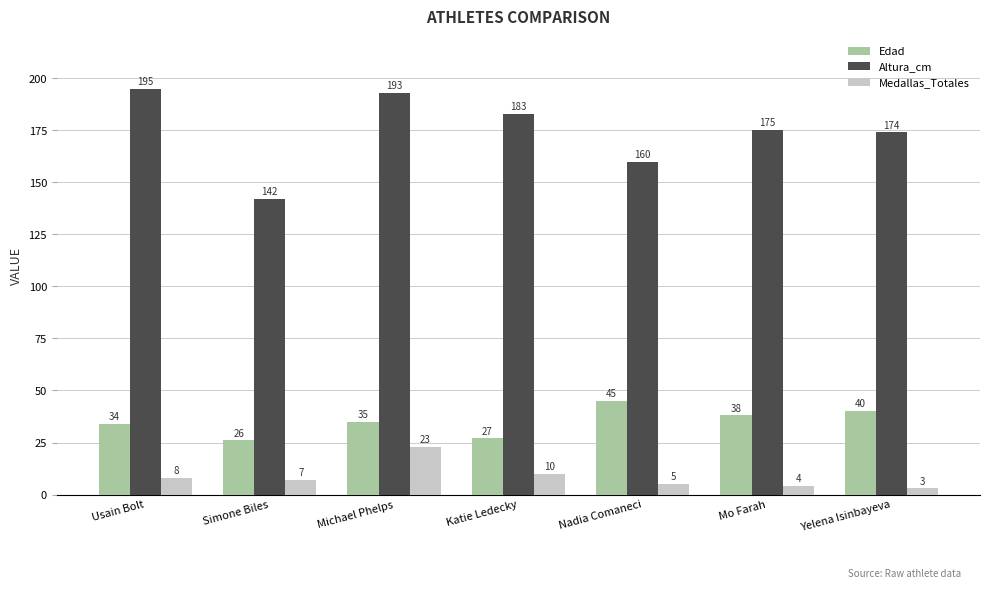

How many bars are there in each group?

3